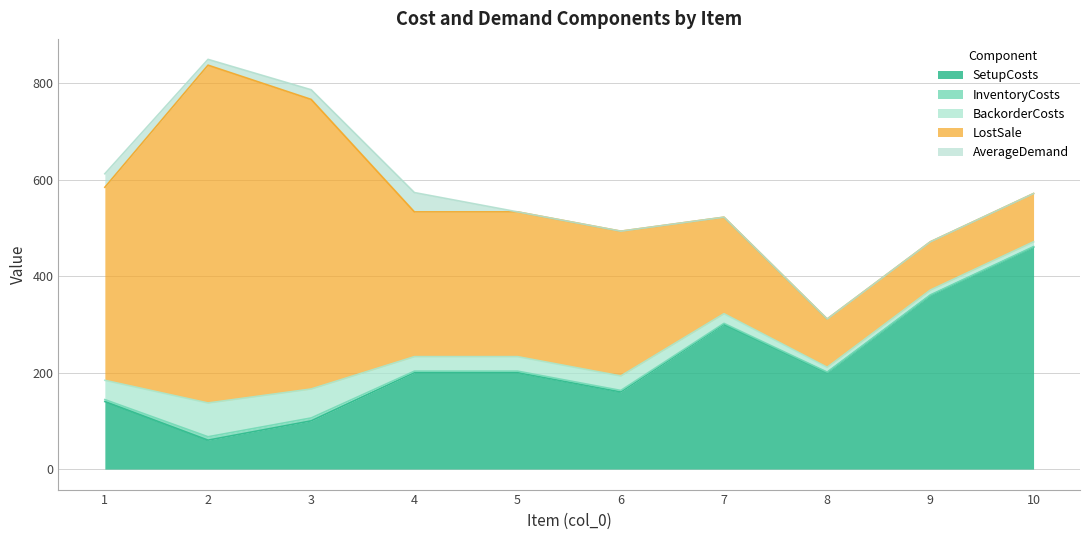

What is the total value across all series at 8?

311